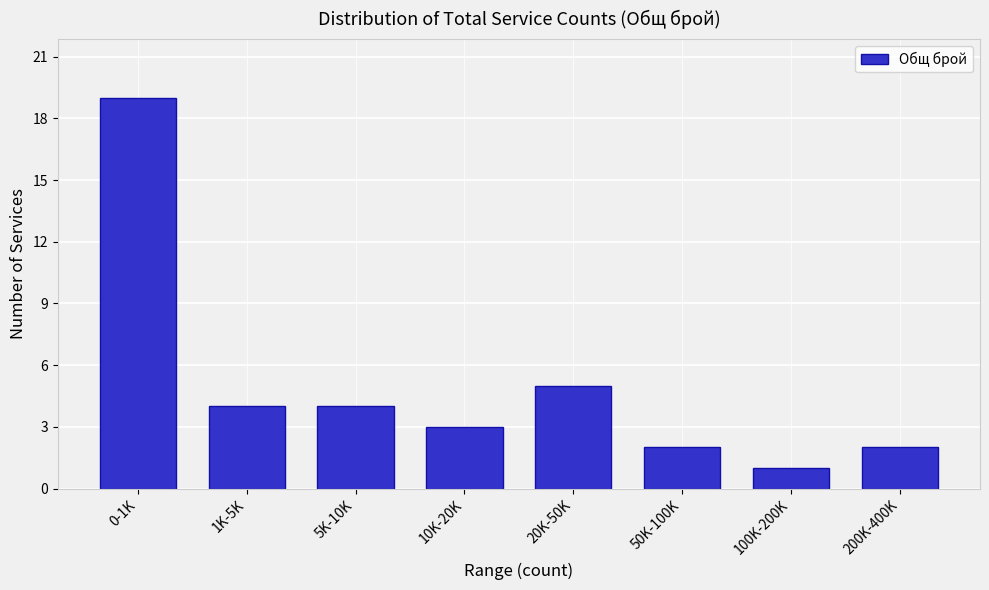

Reading left to right, list all the values displayed in this chart.

19	4	4	3	5	2	1	2